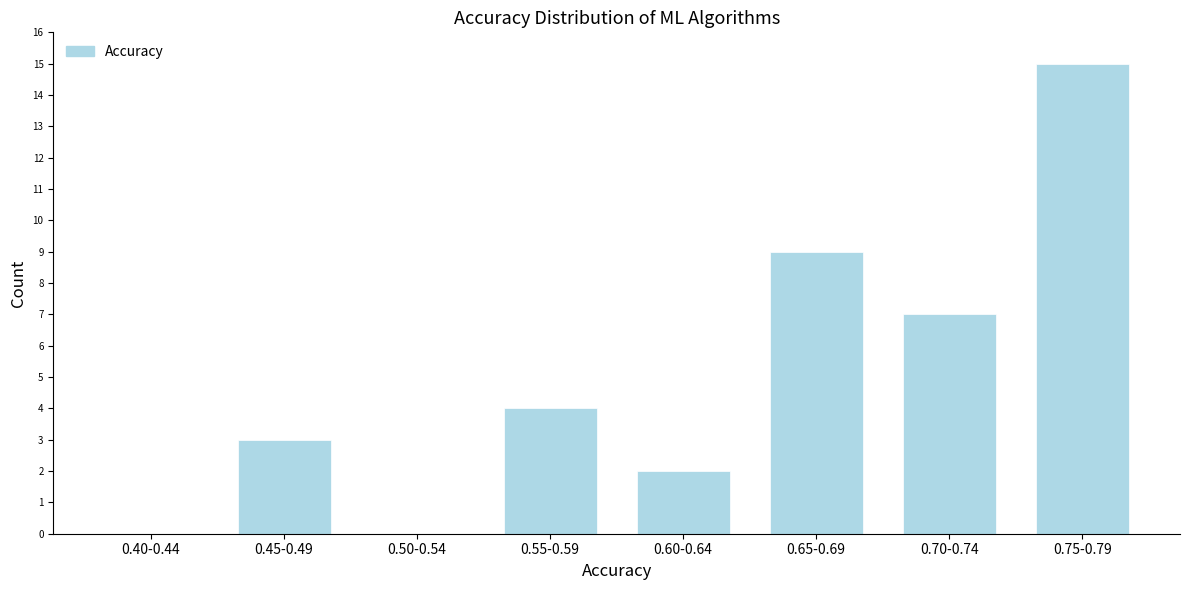

Reading left to right, extract all data points from this chart.

0.40-0.44=0	0.45-0.49=3	0.50-0.54=0	0.55-0.59=4	0.60-0.64=2	0.65-0.69=9	0.70-0.74=7	0.75-0.79=15